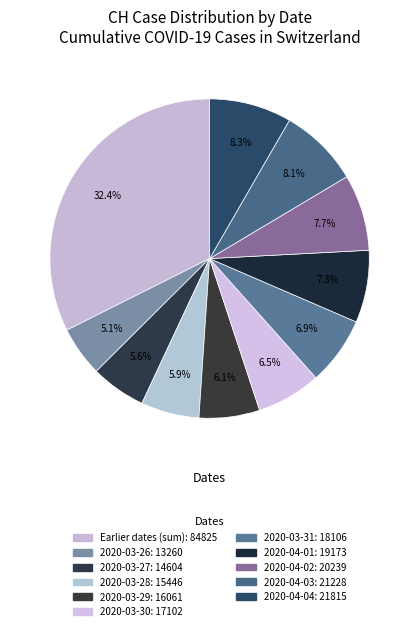

Count the number of slices in the pie.

11